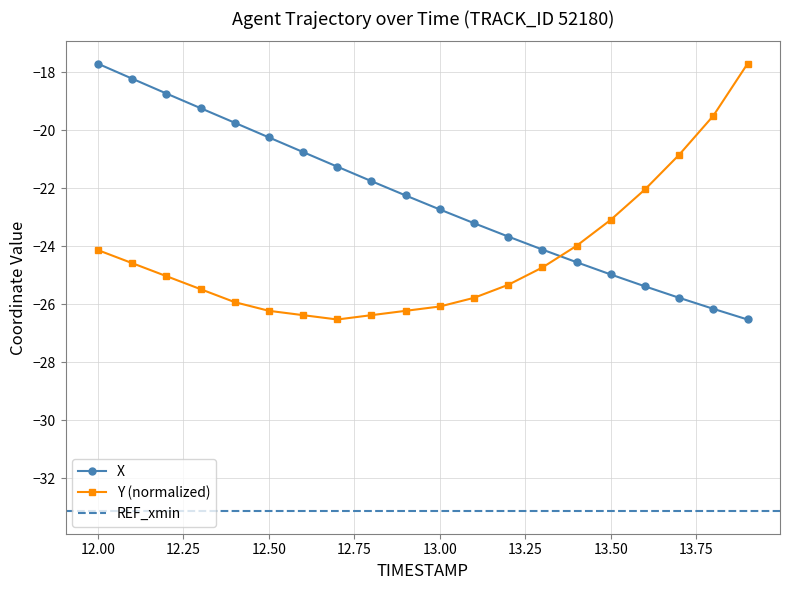

List the labels in order of X value, largest first.

12.0, 12.1, 12.2, 12.3, 12.4, 12.5, 12.6, 12.7, 12.8, 12.9, 13.0, 13.1, 13.2, 13.3, 13.4, 13.5, 13.6, 13.7, 13.8, 13.9